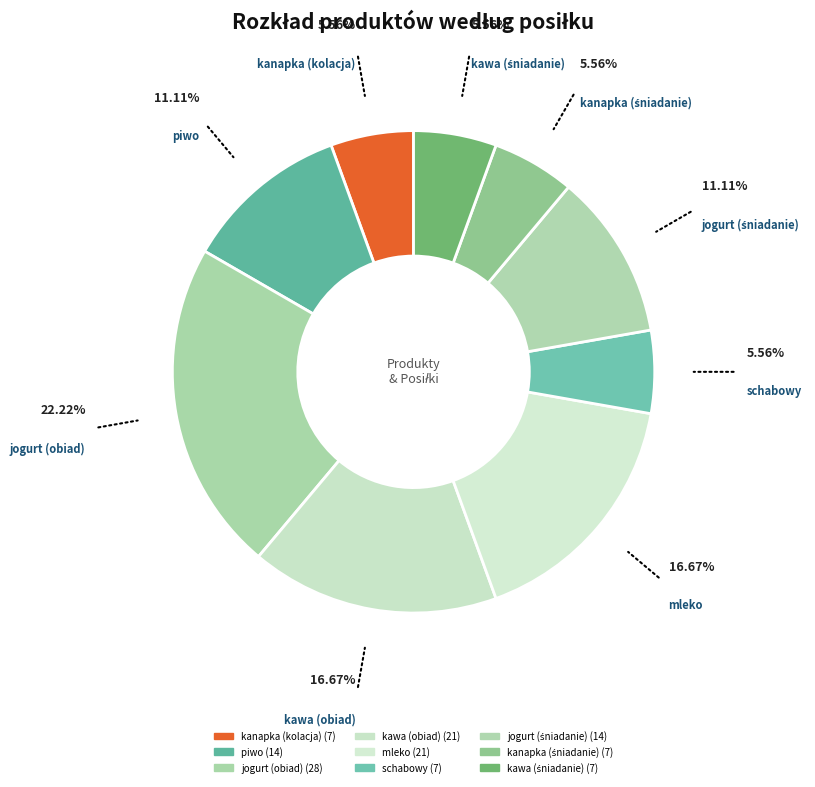

Approximately how many times larger is the value at kawa (obiad) compared to piwo?

1.5